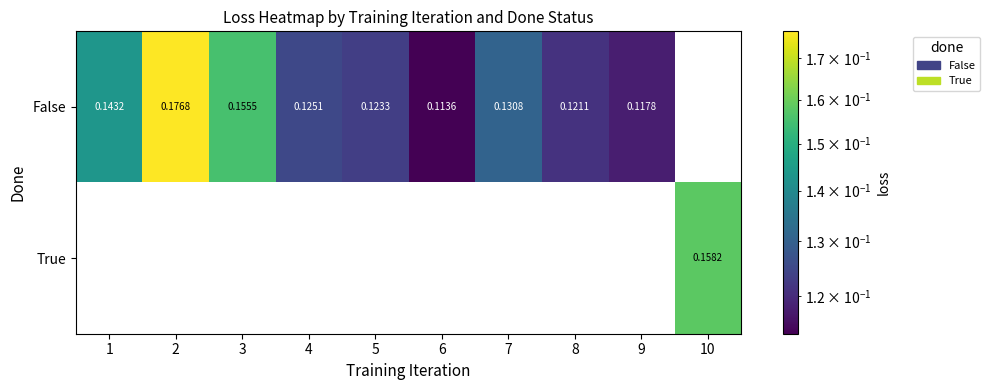

What is the smallest value displayed?

0.1